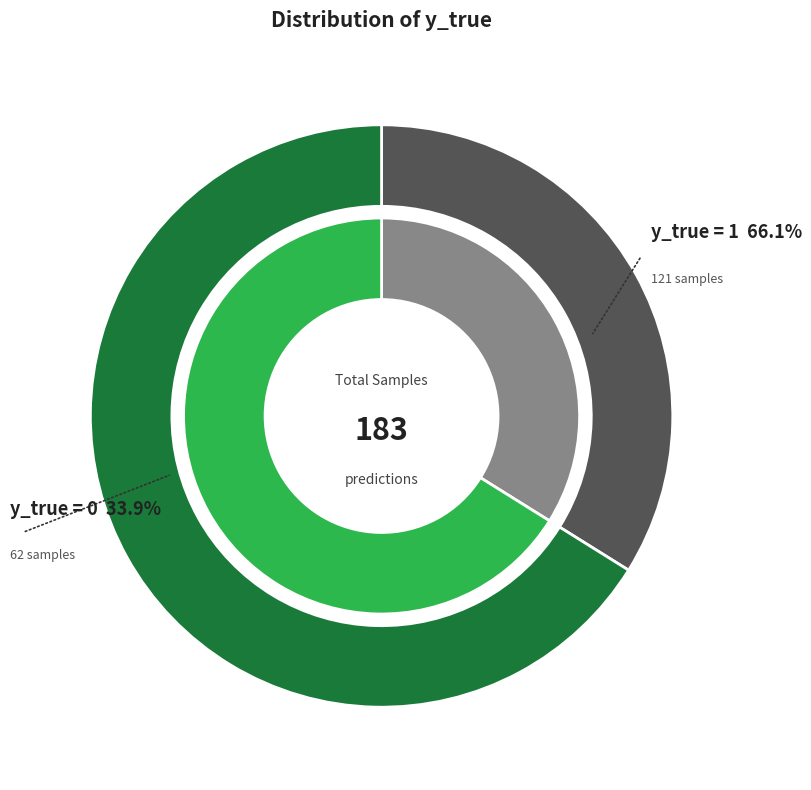

Is it true that y_true=1 is 66% of the pie?

True